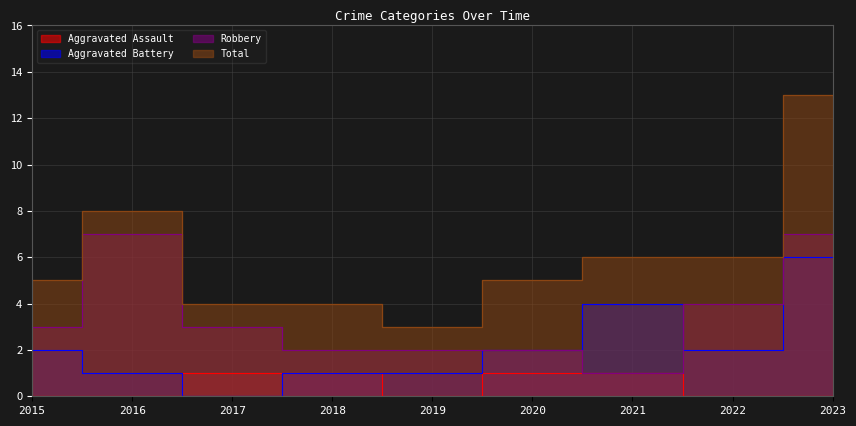

At which label does Aggravated Battery reach its minimum?

2017